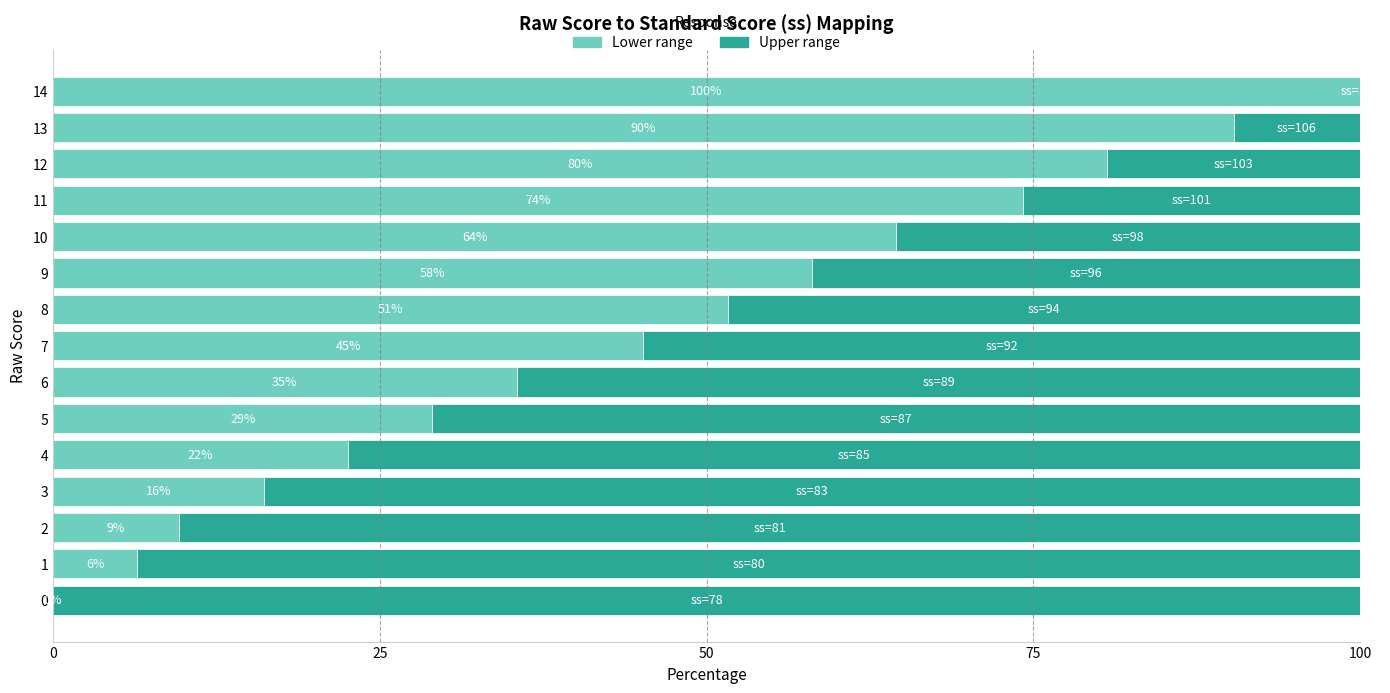

Where is Upper range nearest to the value 50?

8